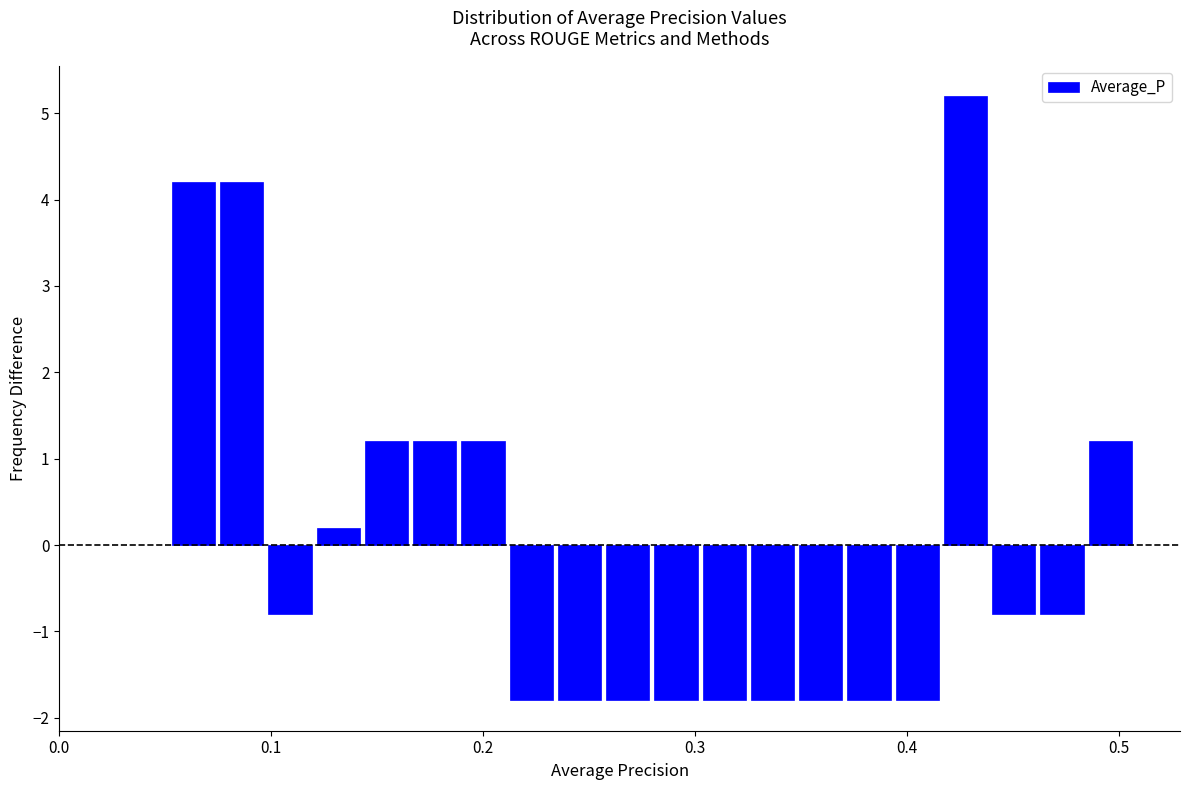

Around what value on the x-axis is the tallest bar? Give the approximate position of its centre, as read against the axis.

0.43